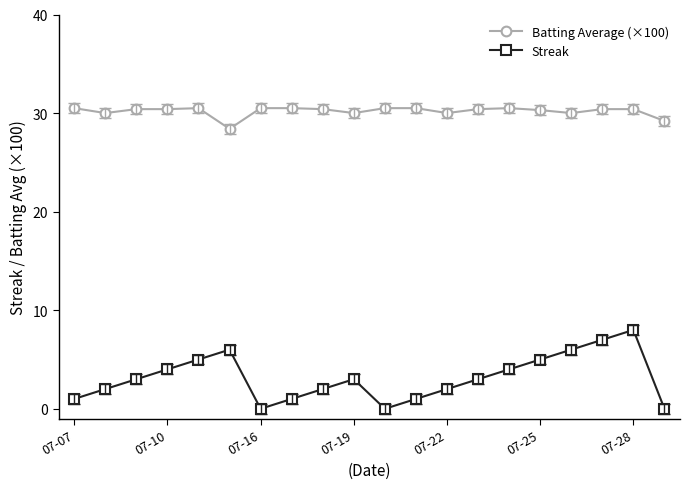

What are all the series names shown in the legend?

Batting Average (×100), Streak